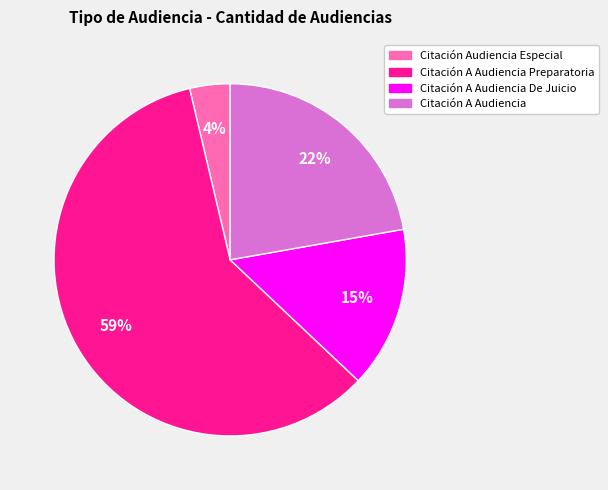

Is there a majority slice in this chart?

Yes